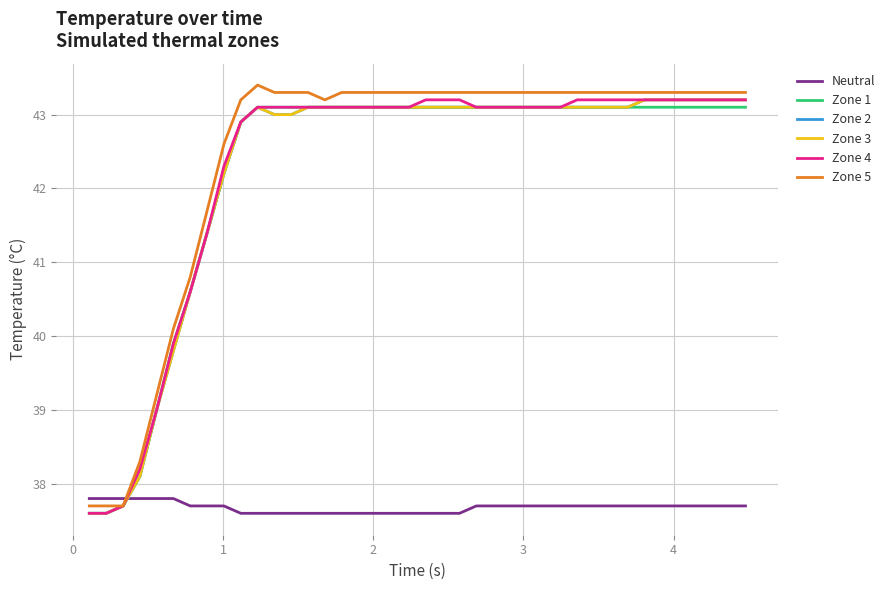

What is the minimum value shown in the chart?

37.6